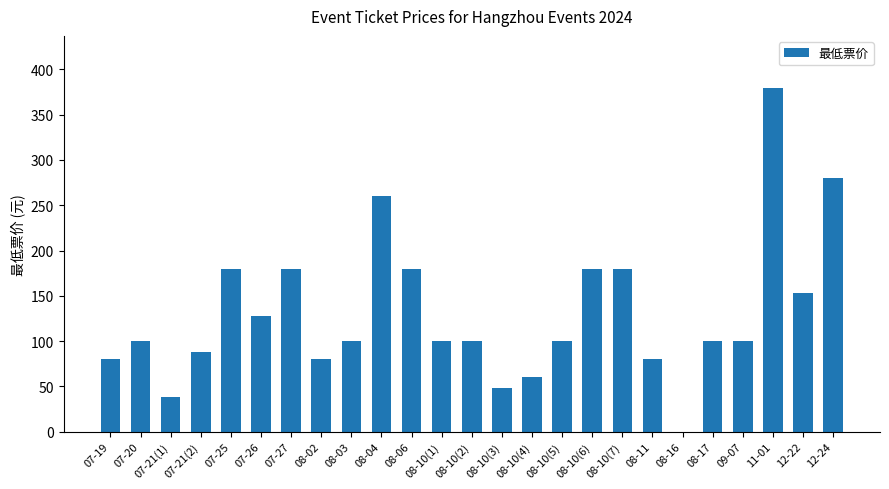

The value at 11-01 is 380. True or false?

True